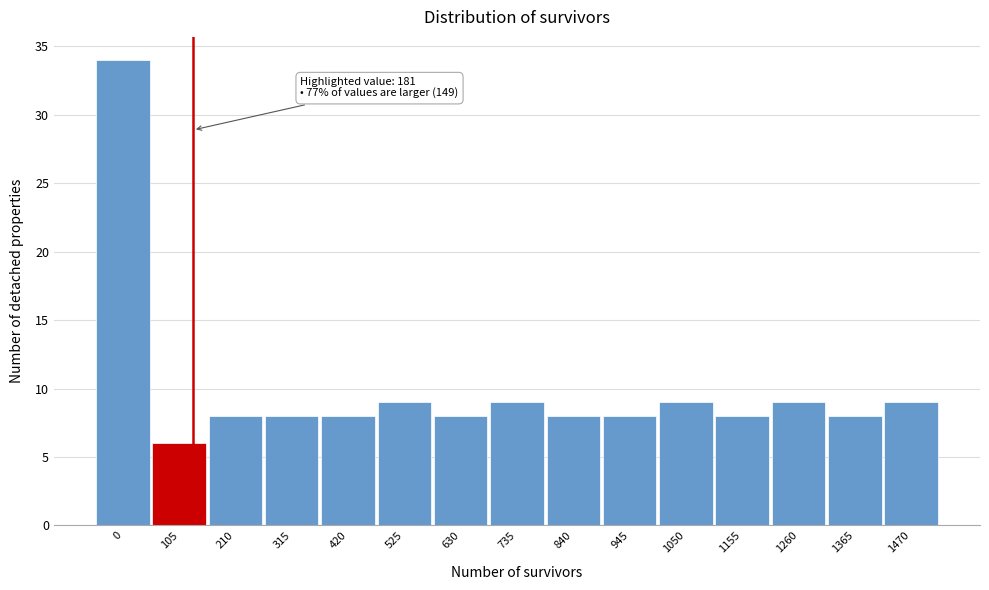

Reading left to right, extract all data points from this chart.

0=34	105=6	210=8	315=8	420=8	525=9	630=8	735=9	840=8	945=8	1050=9	1155=8	1260=9	1365=8	1470=9